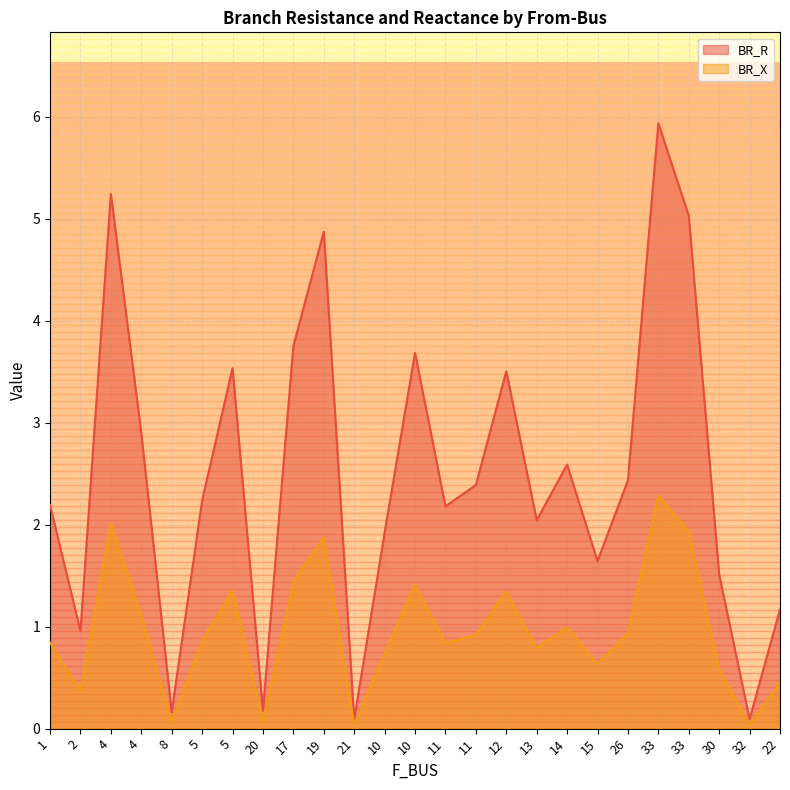

True or false: BR_R and BR_X intersect in this chart.

False